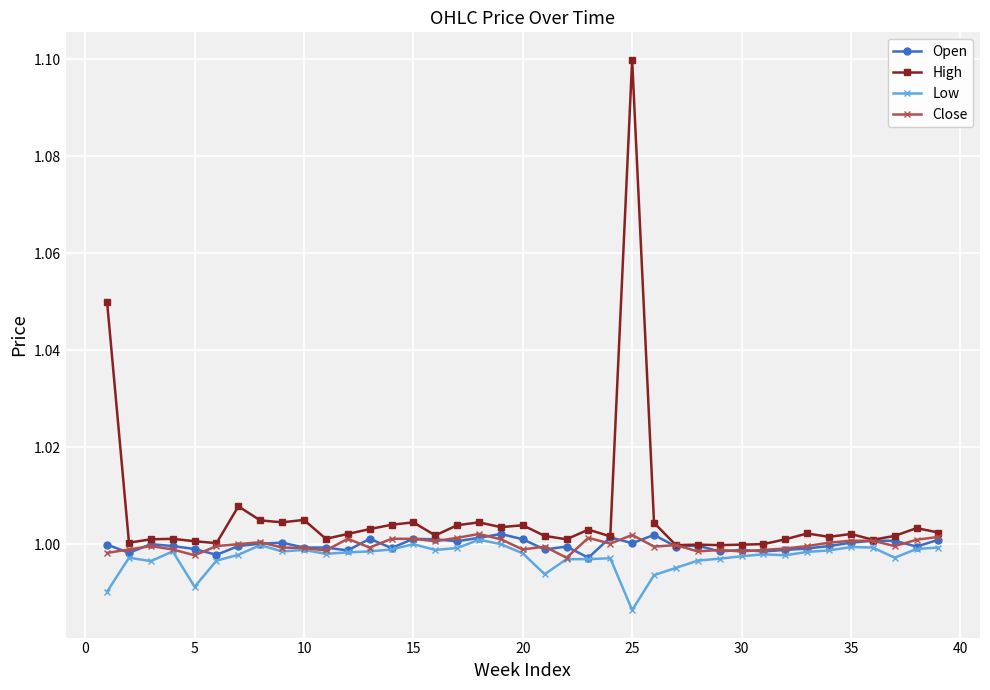

Does the chart have visible grid lines?

Yes